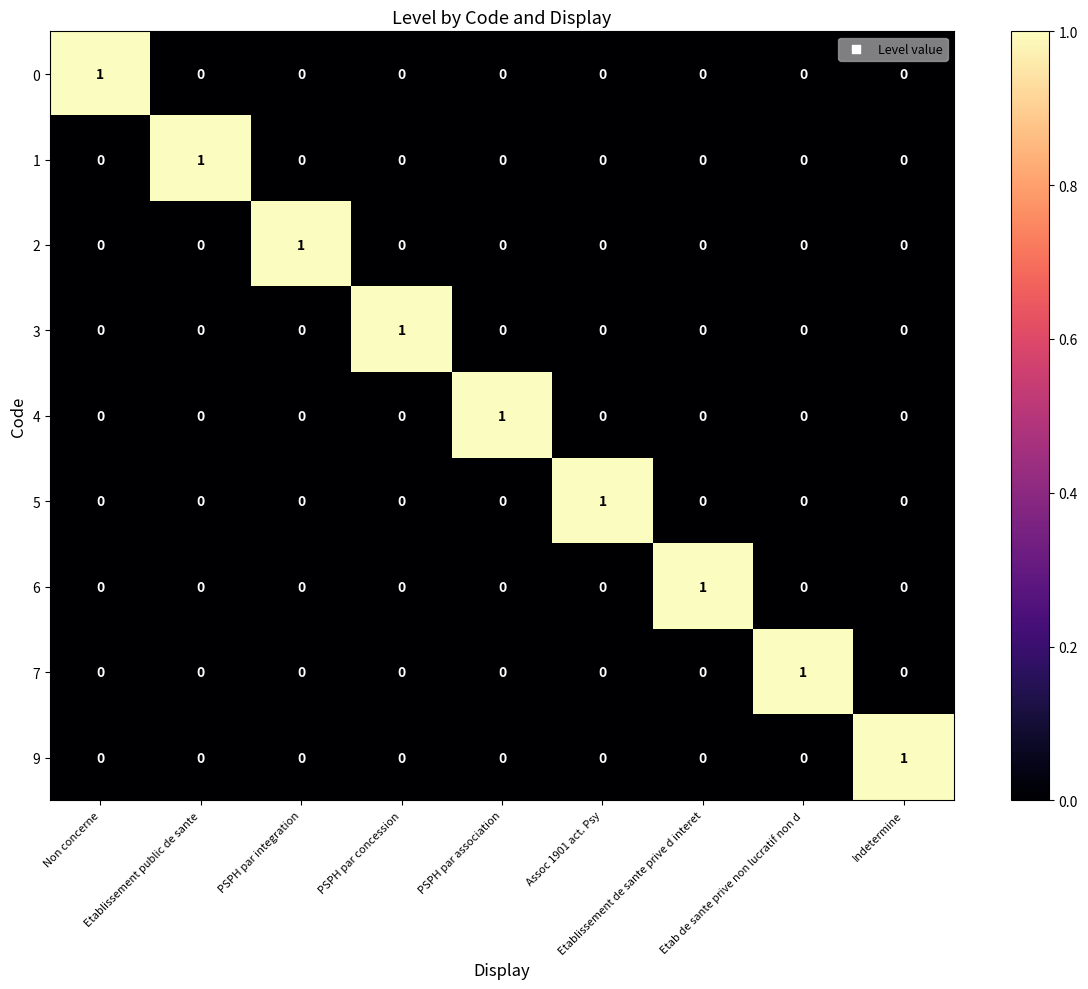

What is the greatest value displayed?

1